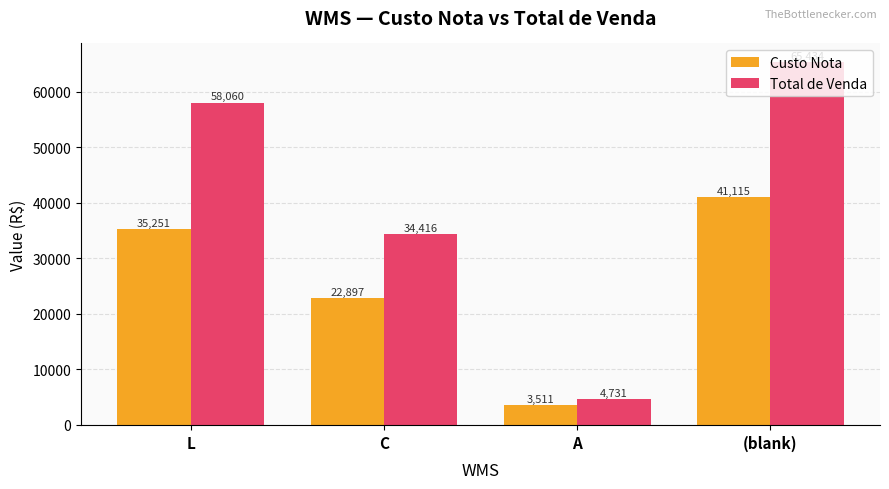

At which category is the sum across all series the highest?

(blank)